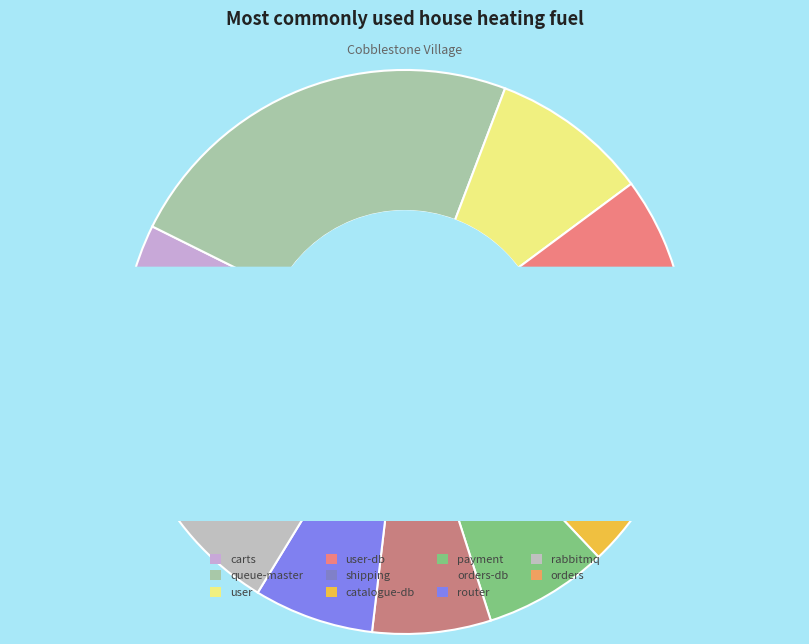

Count the number of slices in the pie.

11